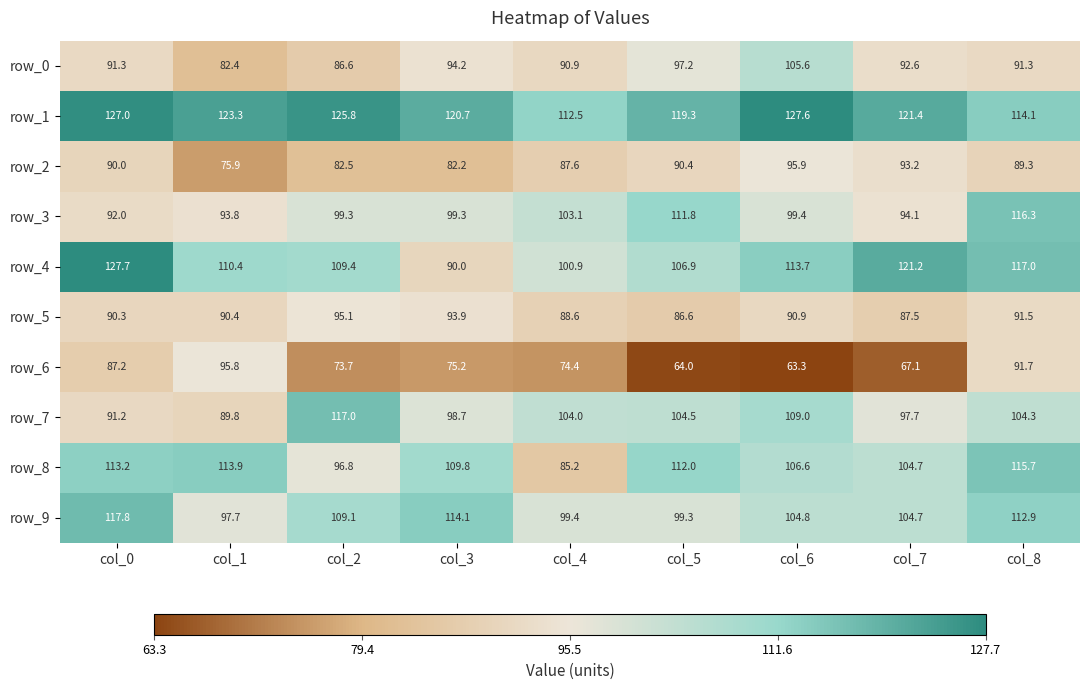

Which category has the highest value in the row_2 series?

col_6